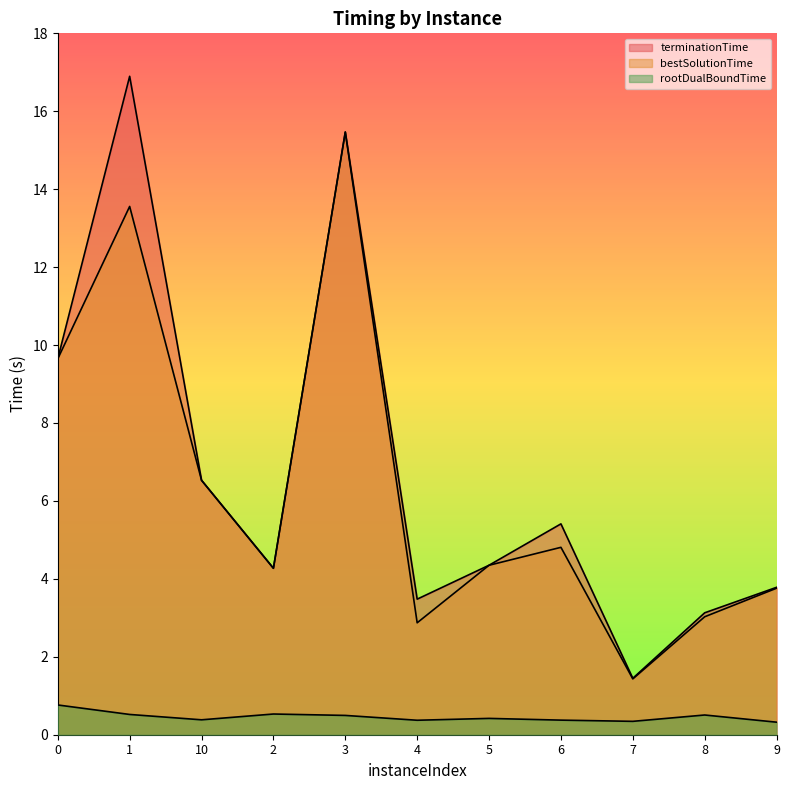

What is the difference between the second highest and minimum values in the terminationTime series?

14.0